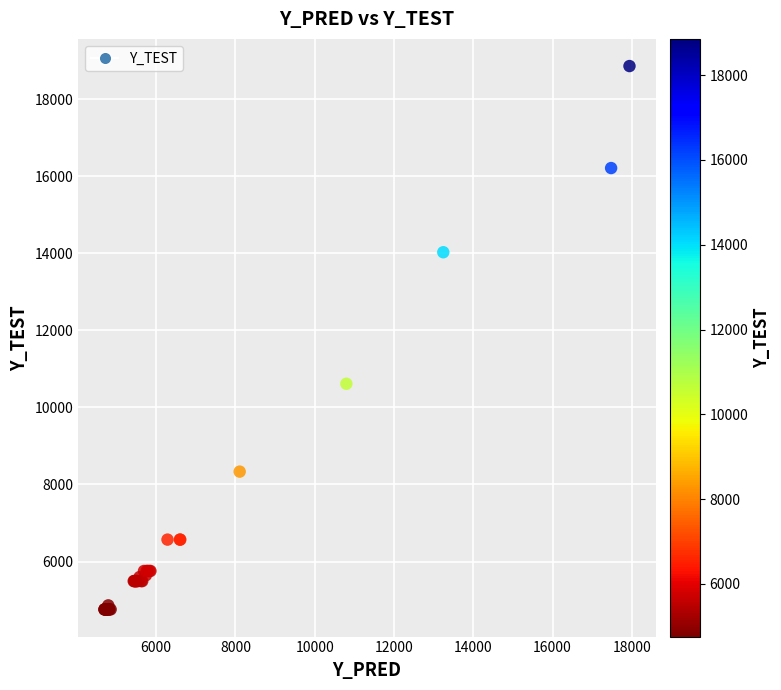

What Y value in the scatter plot is closest to 11807?

10613